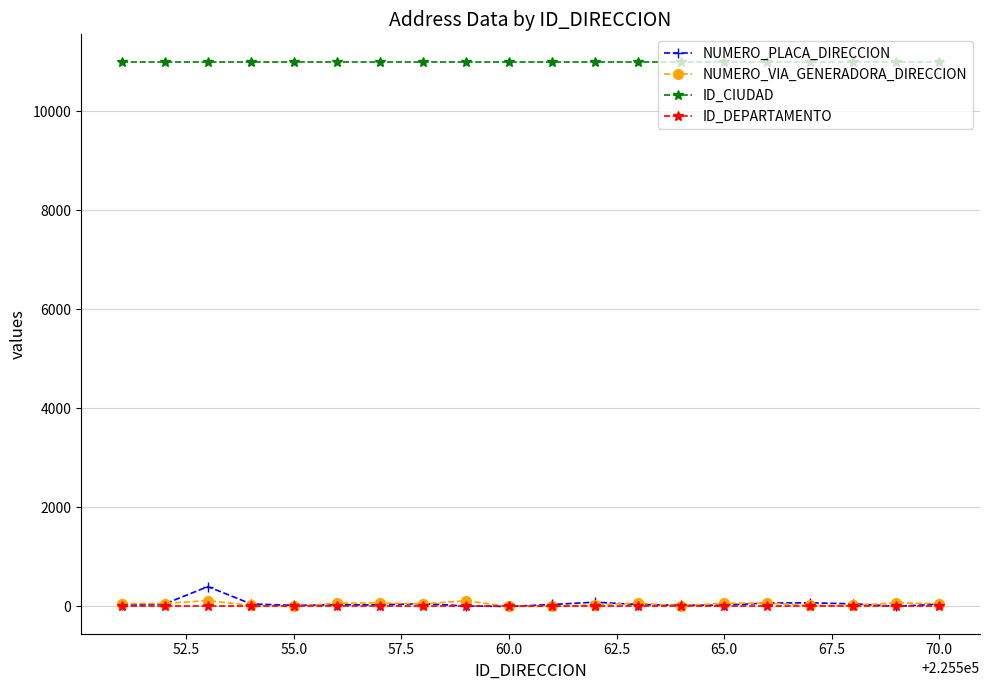

True or false: ID_CIUDAD and ID_DEPARTAMENTO intersect in this chart.

False